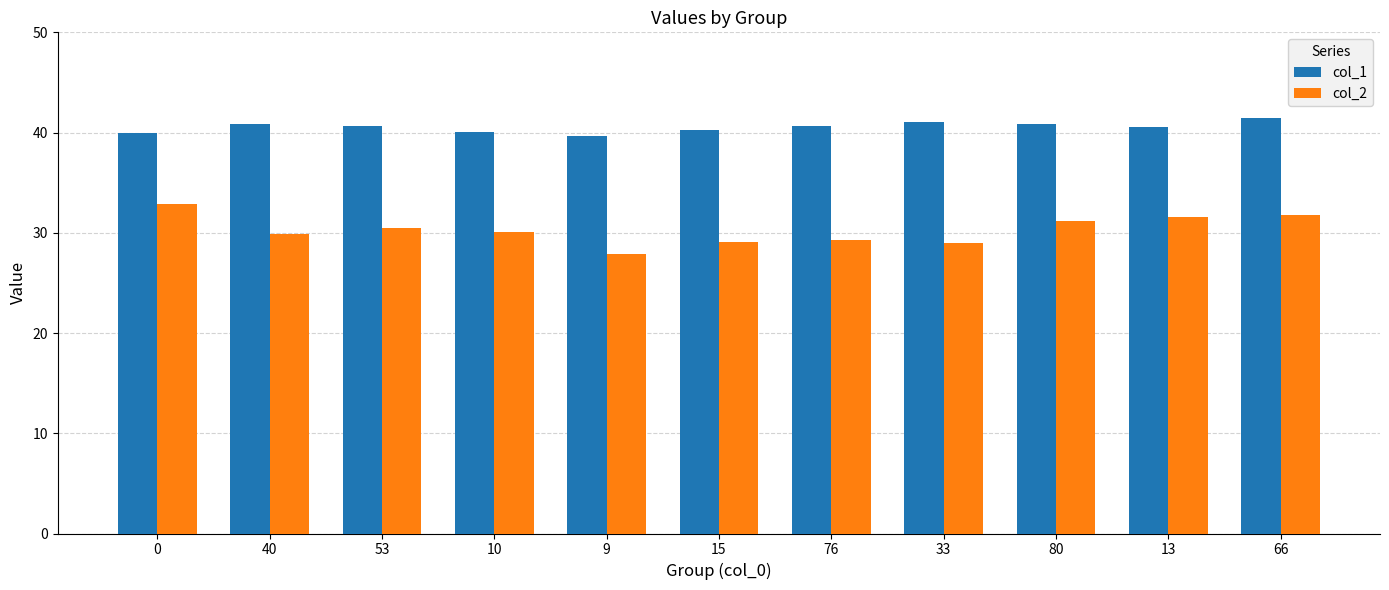

What is the minimum value for col_2?

27.9